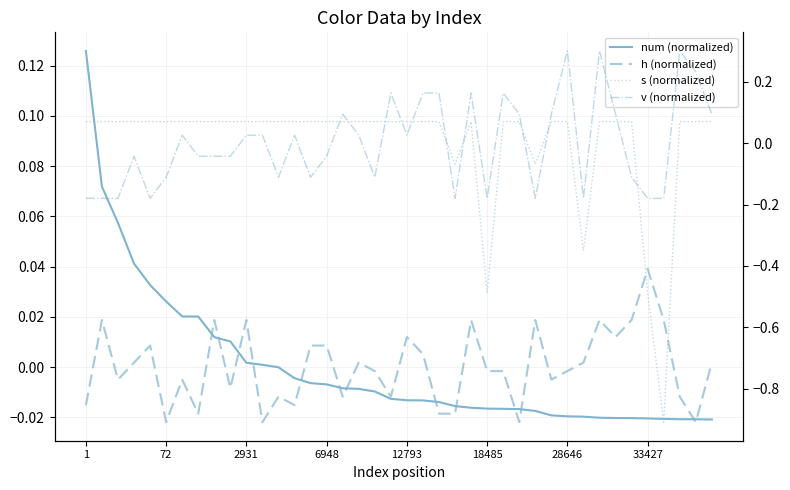

How many values in h (normalized) are above zero?

19